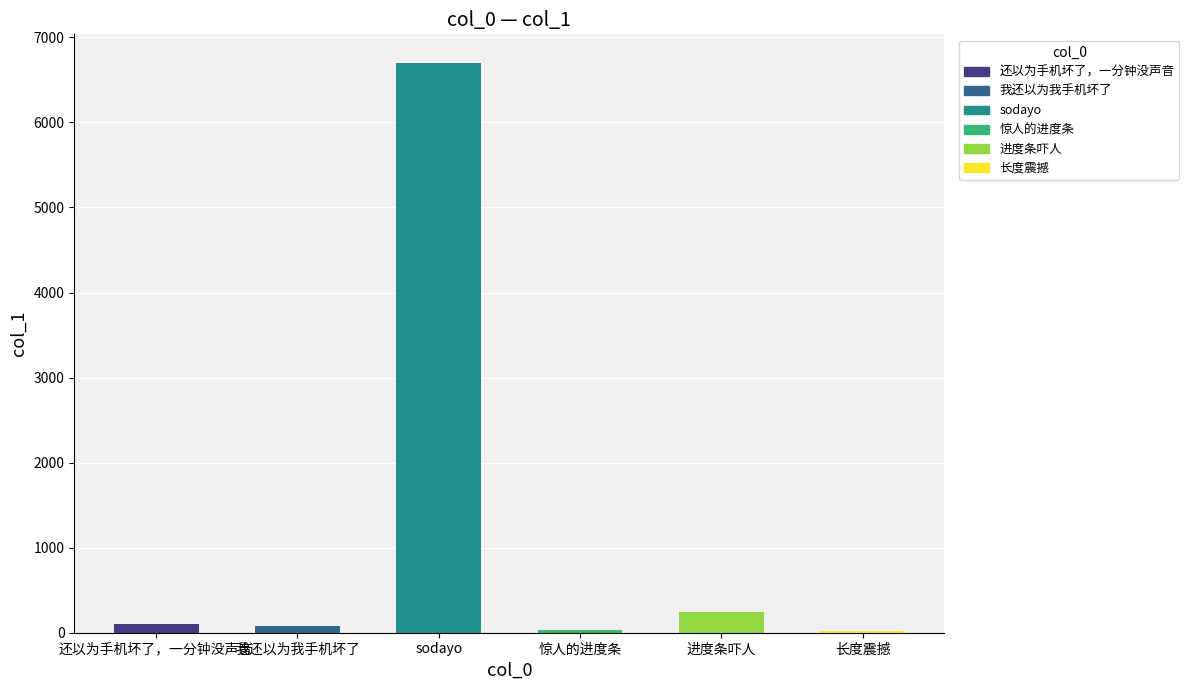

Where is the data nearest to the value 3357?

进度条吓人